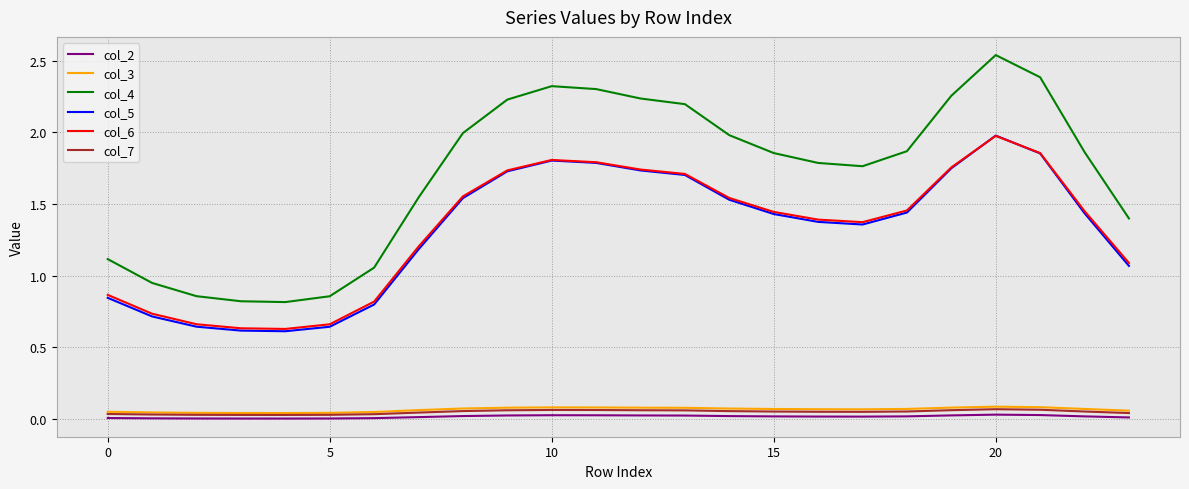

Which series has the largest range (max minus min)?

col_4